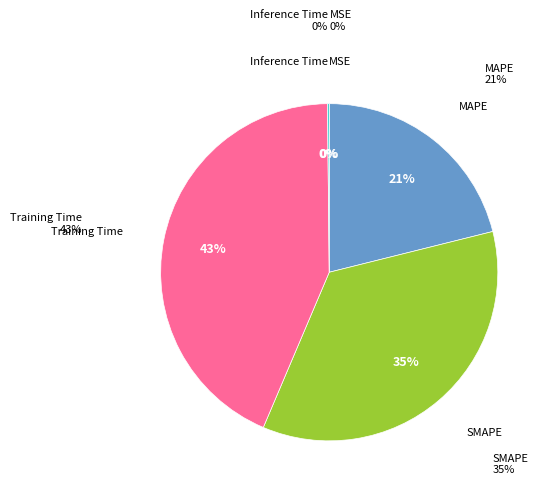

The Training Time slice represents 37% of the pie. True or false?

False